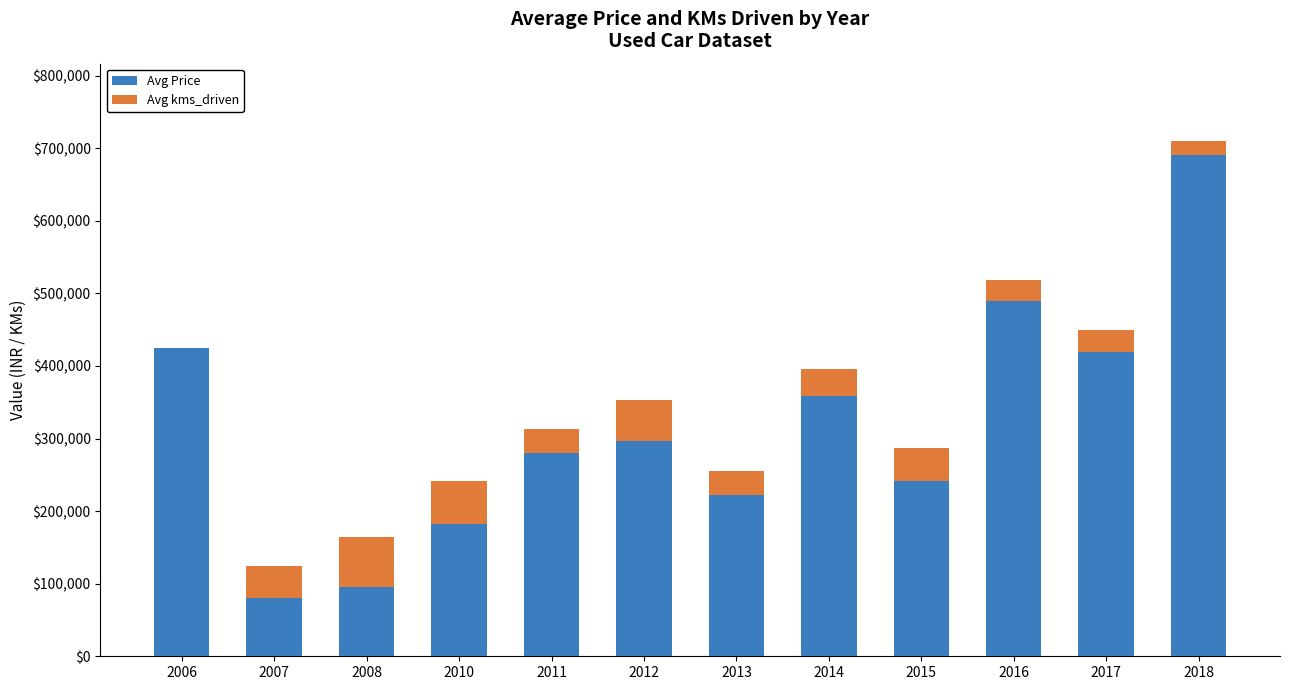

What is the highest value of the Avg Price series?

689999.0